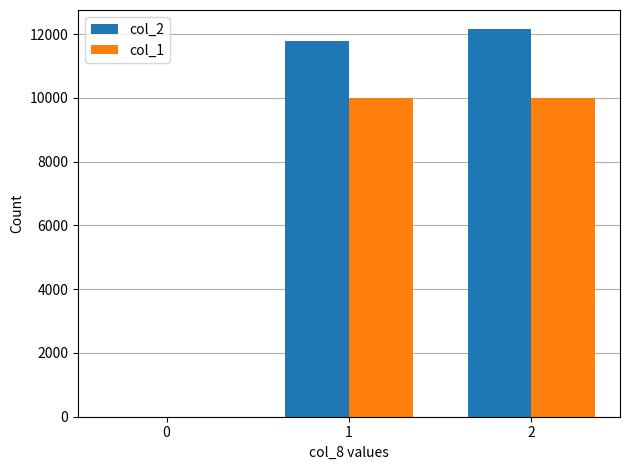

Reading left to right, extract all data points from this chart.

col_2: 0=0	1=11800	2=12150
col_1: 0=0	1=10000	2=10000